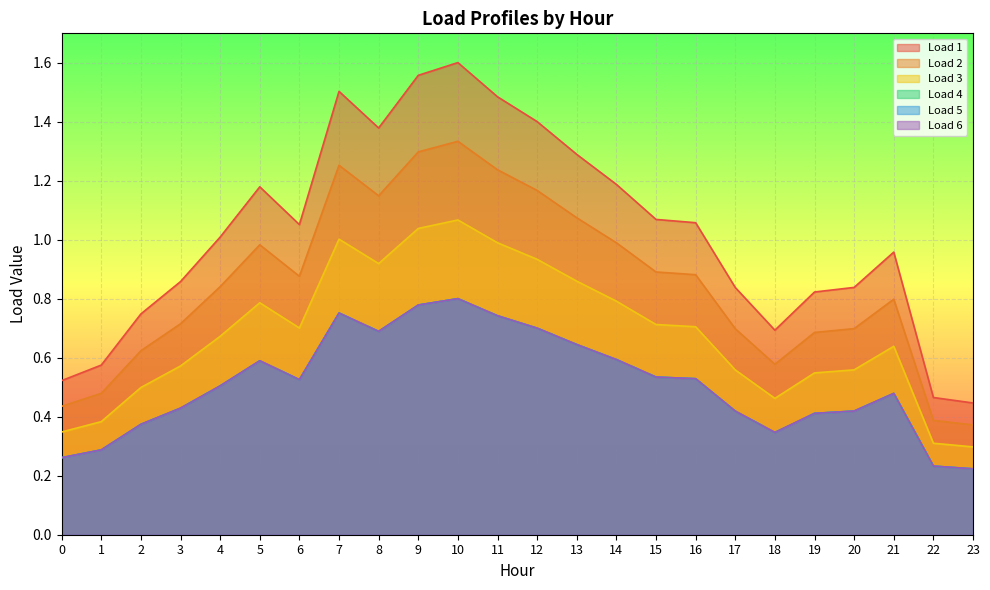

Read the Load 4 value at 7.

0.8